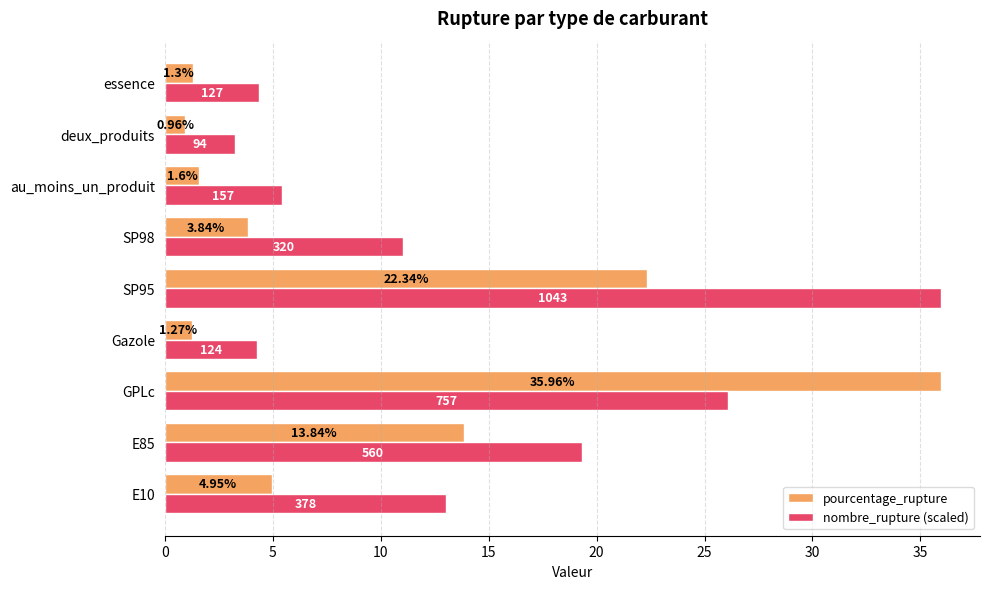

Between deux_produits and essence, which series saw the biggest shift?

nombre_rupture (scaled)